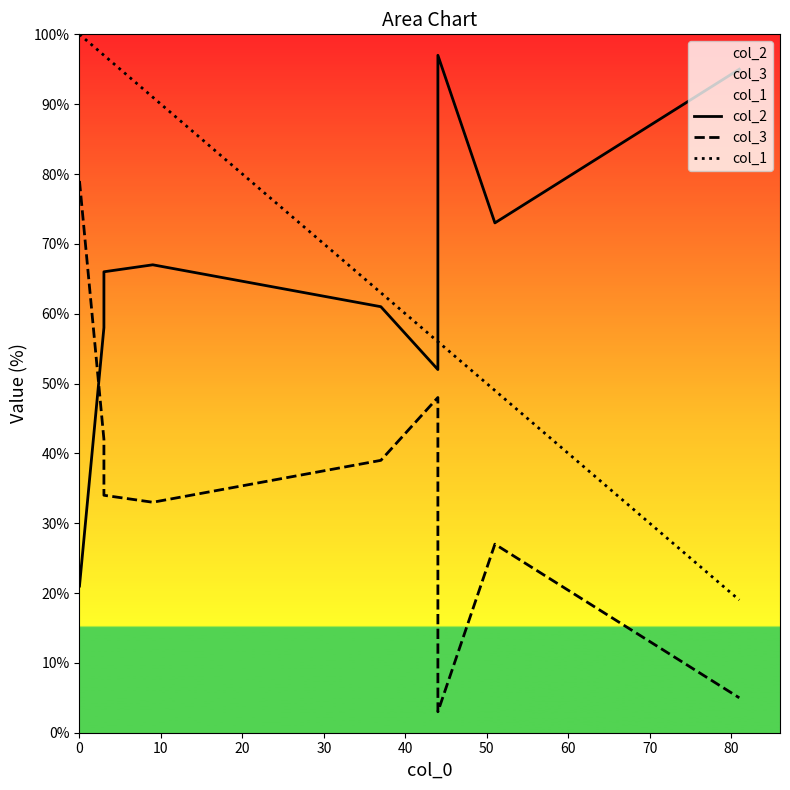

Is it true that col_2 equals 61 at 40?

True